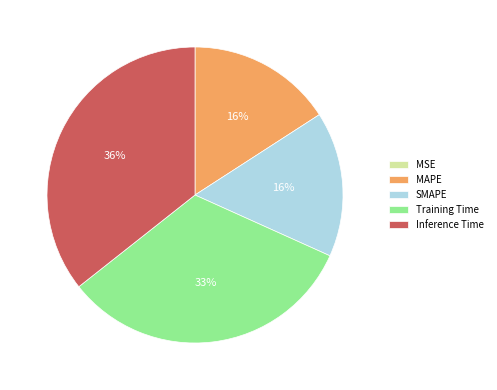

Which category has the biggest portion of the pie?

Inference Time